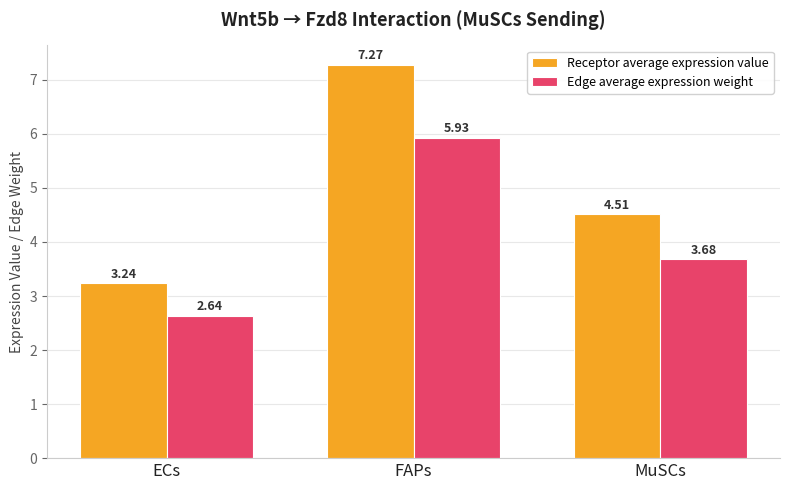

Is the value of Edge average expression weight at ECs greater than the value of Receptor average expression value at ECs?

No